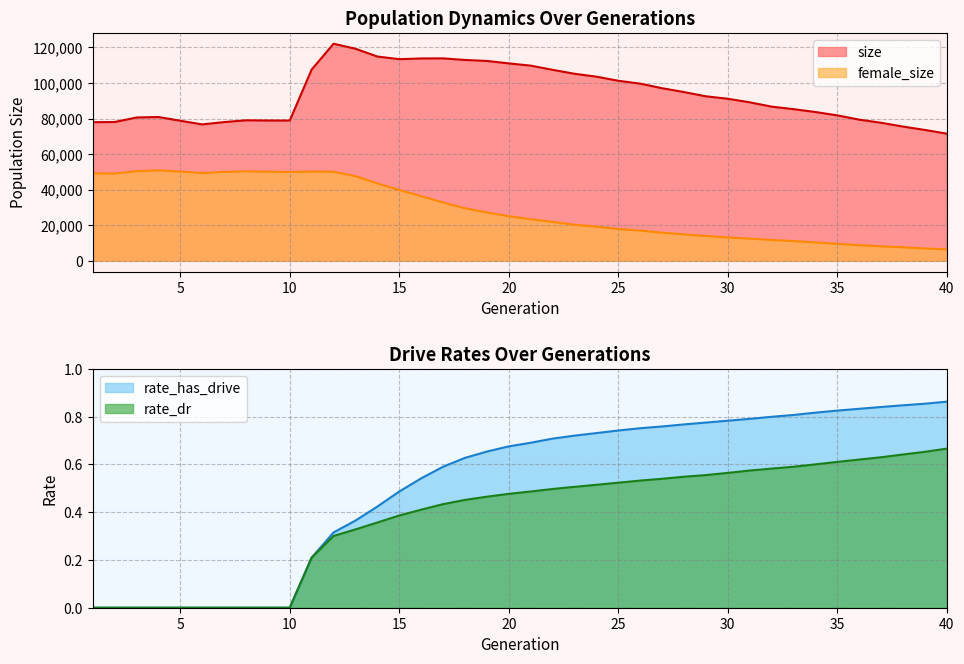

What is the spread (max minus min) of values at 1?

77915.0